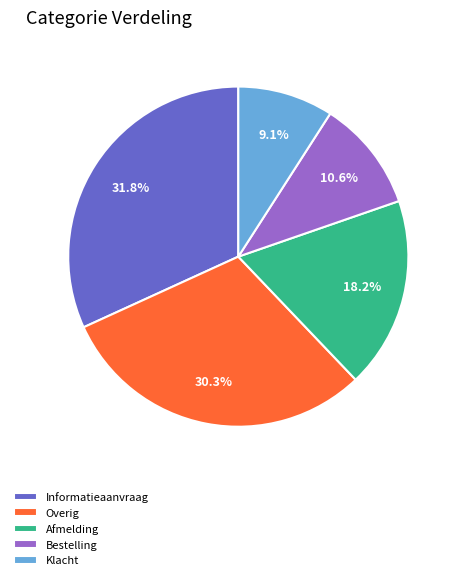

To the nearest percent, what is the combined percentage of Afmelding and Overig?

48%